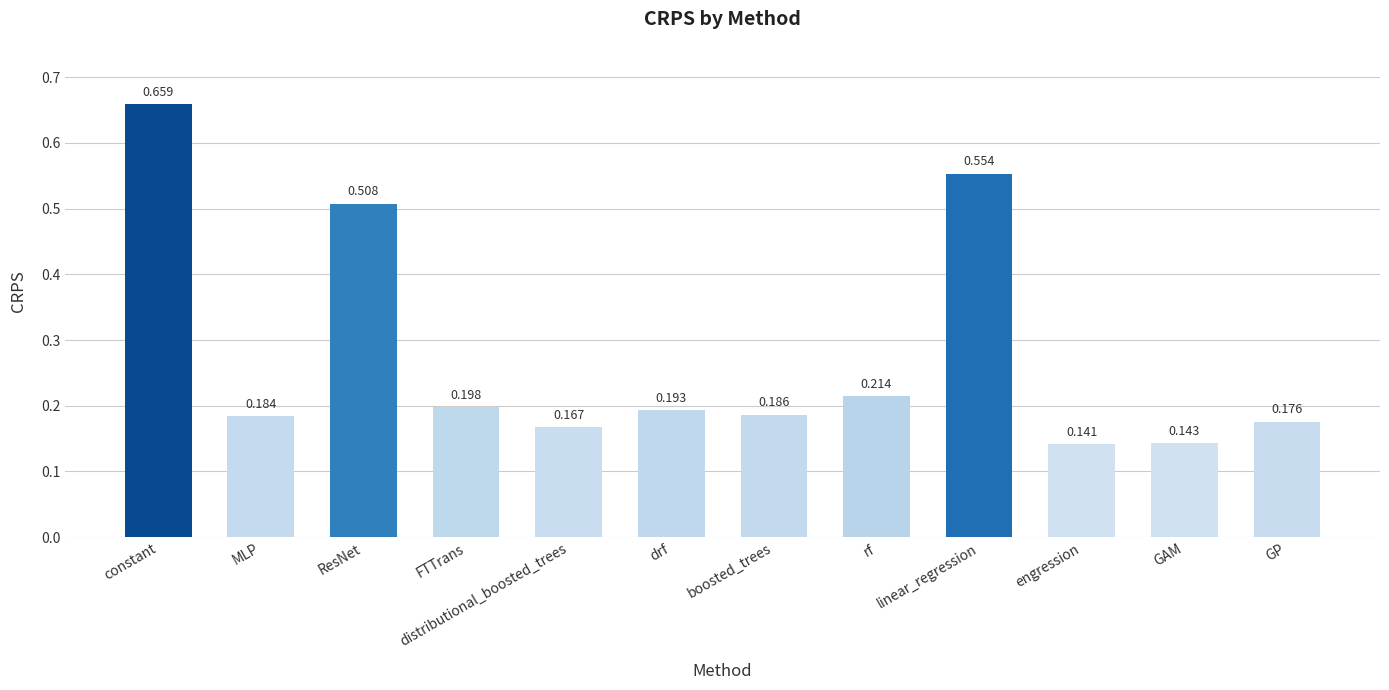

At which category does the chart reach its minimum across all series?

engression